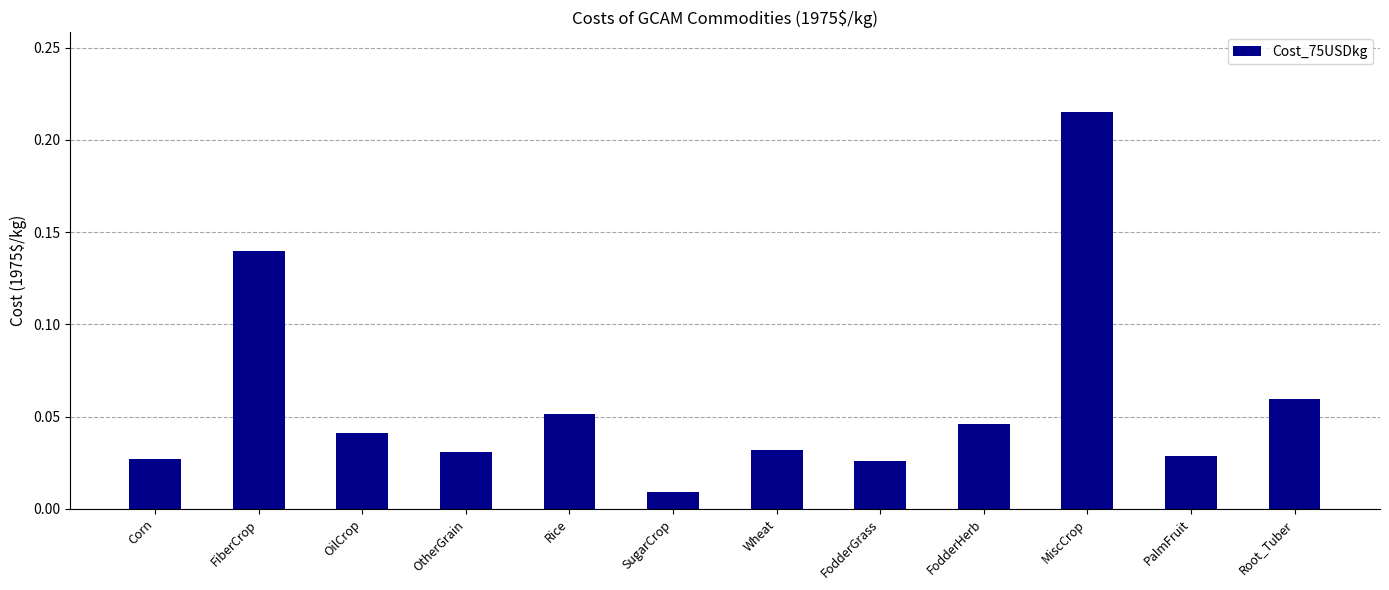

Which has a higher value, FodderGrass or SugarCrop?

FodderGrass